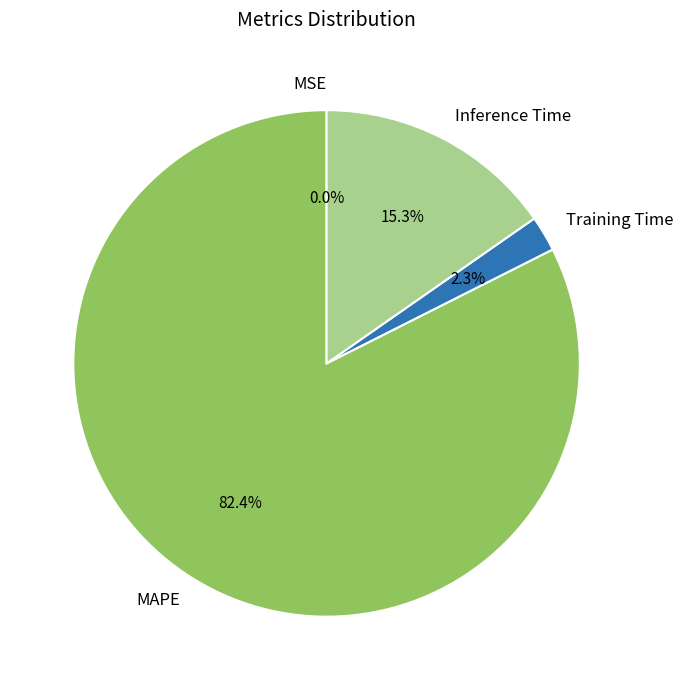

To the nearest percent, what percentage of the pie is Inference Time?

15%